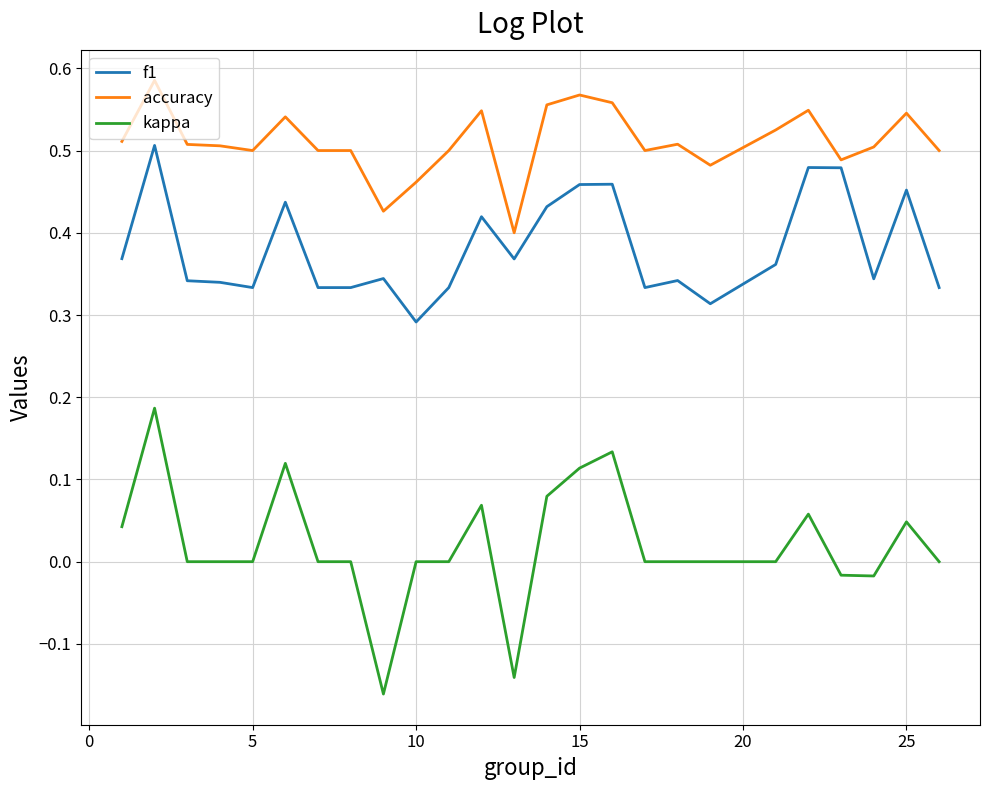

Rank the series by their maximum value, from highest to lowest.

accuracy, f1, kappa